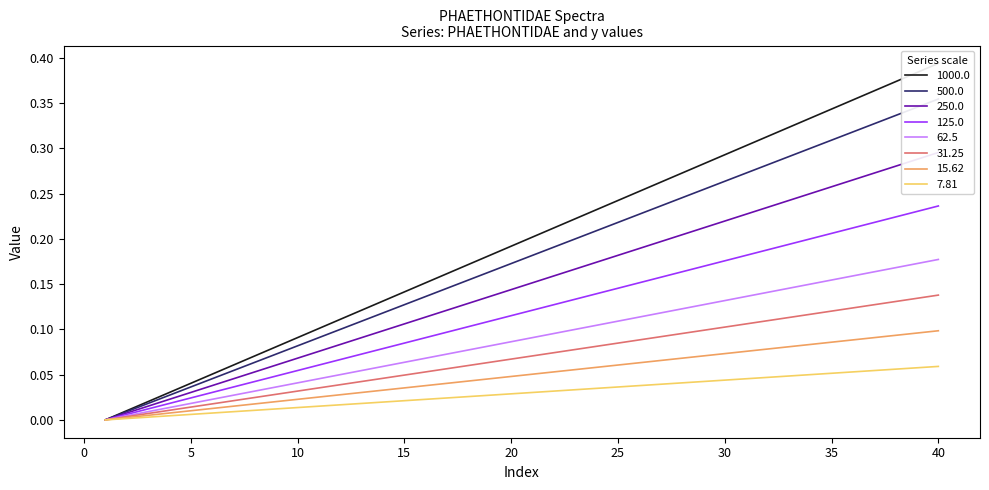

Where is the data nearest to the value 0?

1